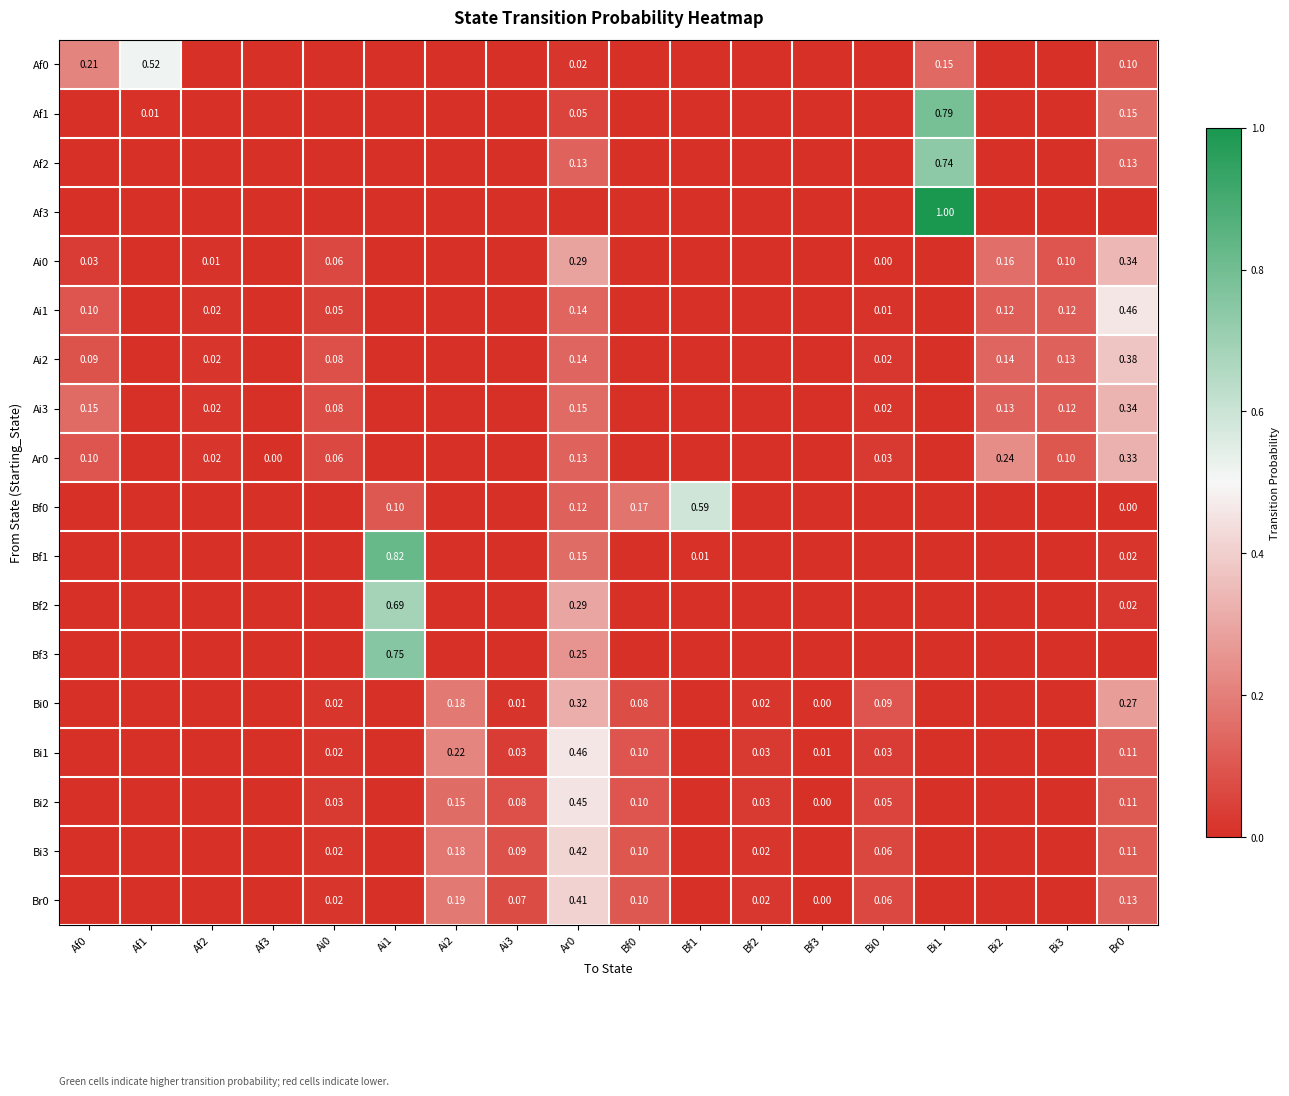

The value of Af3 at Br0 is 0.0. True or false?

True